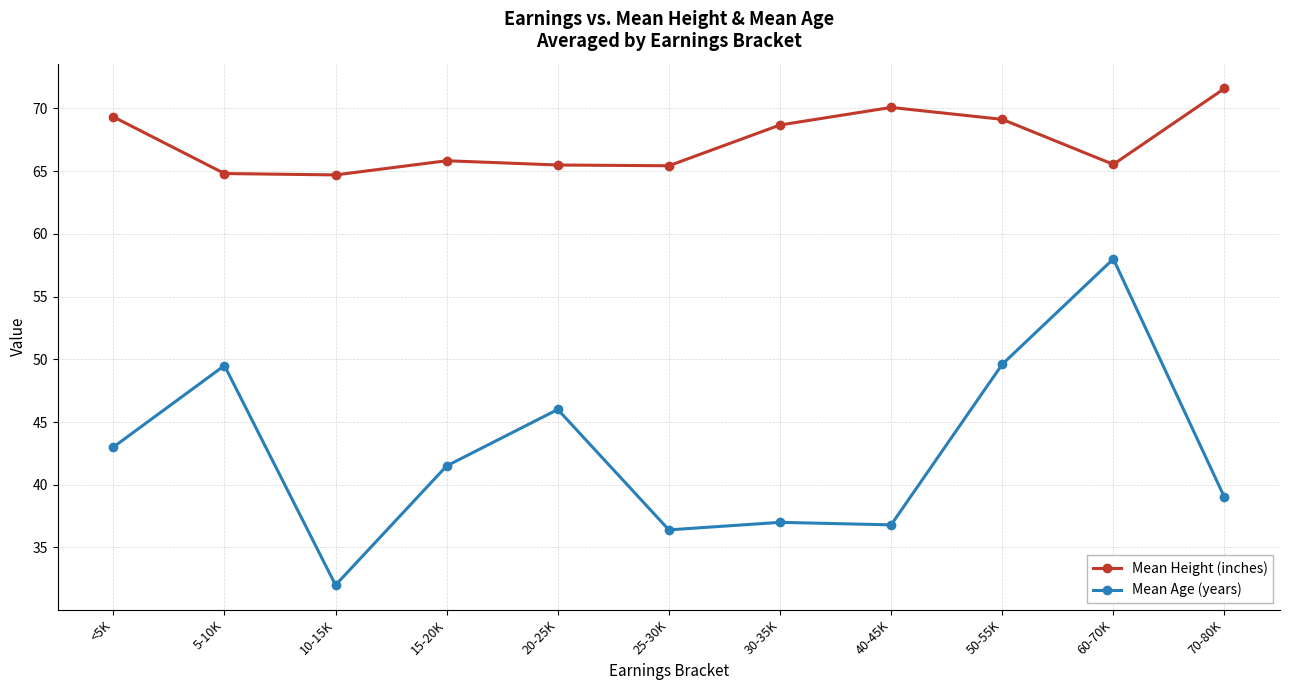

True or false: Mean Height (inches) and Mean Age (years) cross at least once.

False